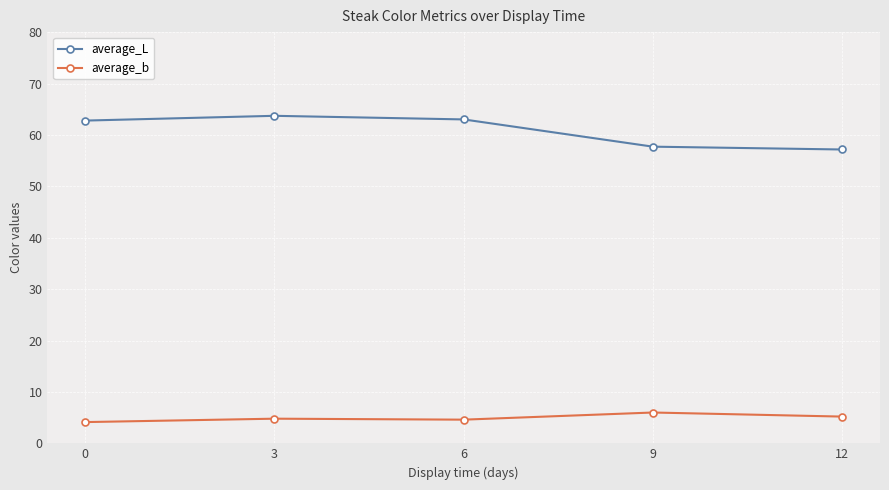

What is the minimum value for average_L?

57.2